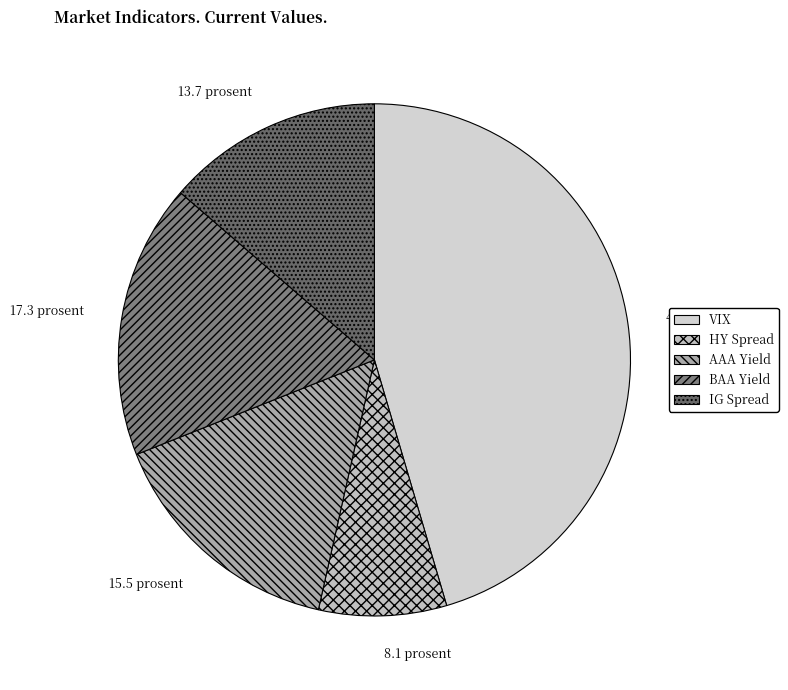

Between AAA Yield and BAA Yield, which is larger?

BAA Yield